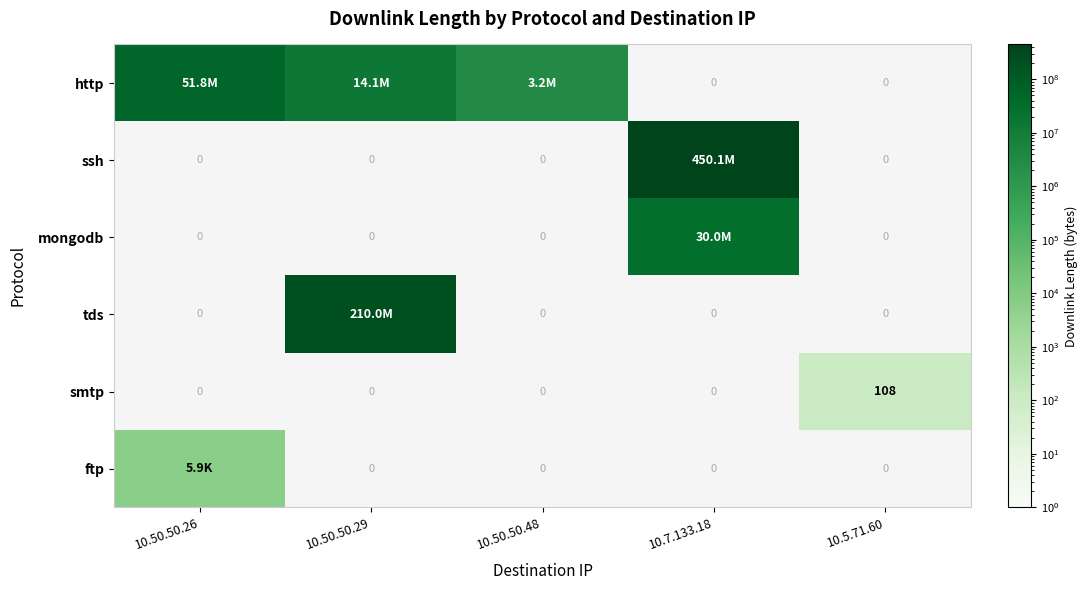

True or false: smtp has a value of 0 at 10.50.50.48.

True